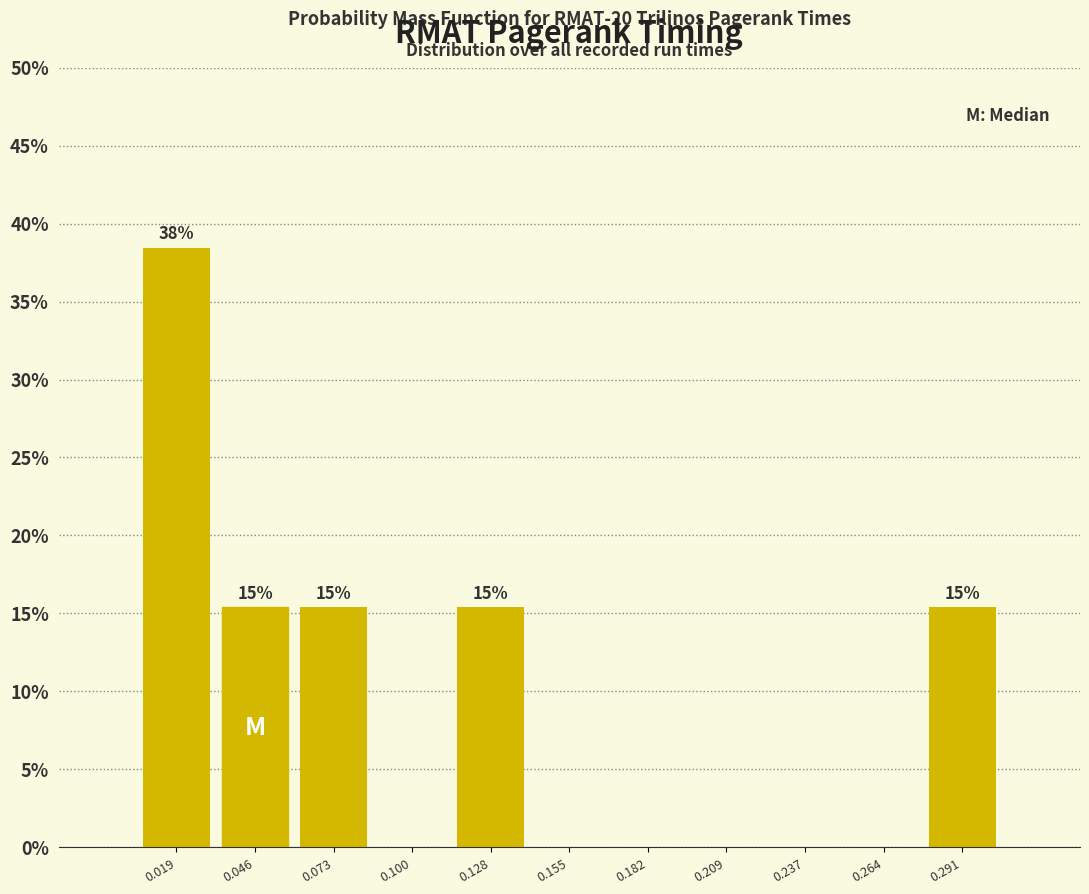

Over which range of the x-axis is the bar tallest?

0.005 to 0.030